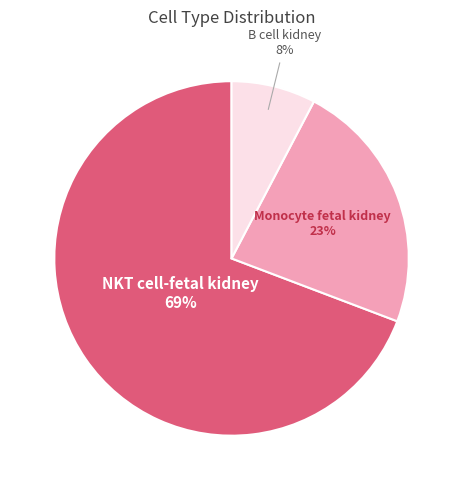

What percentage is the B cell kidney slice, to the nearest percent?

8%